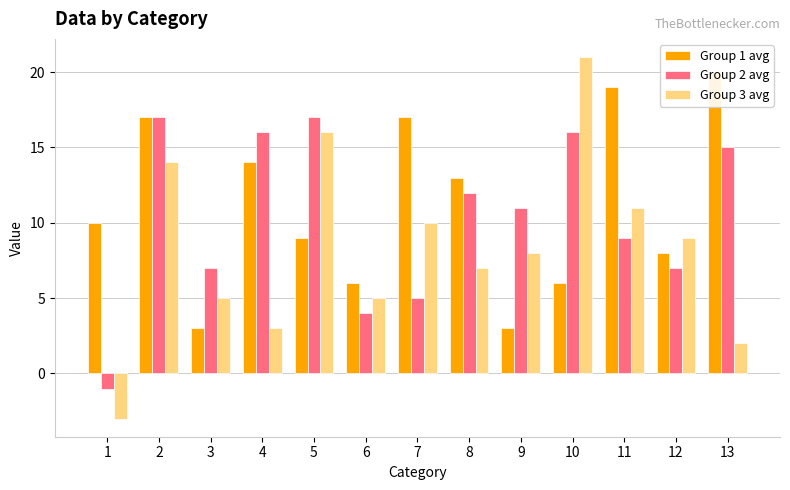

Where is Group 3 avg nearest to the value 9?

12